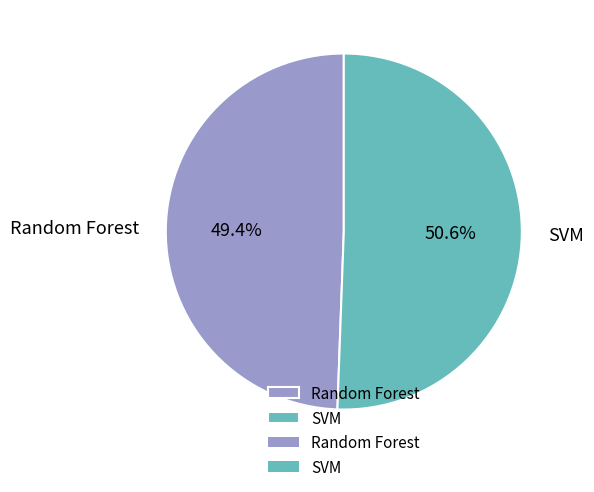

True or false: SVM accounts for 58% of the total.

False